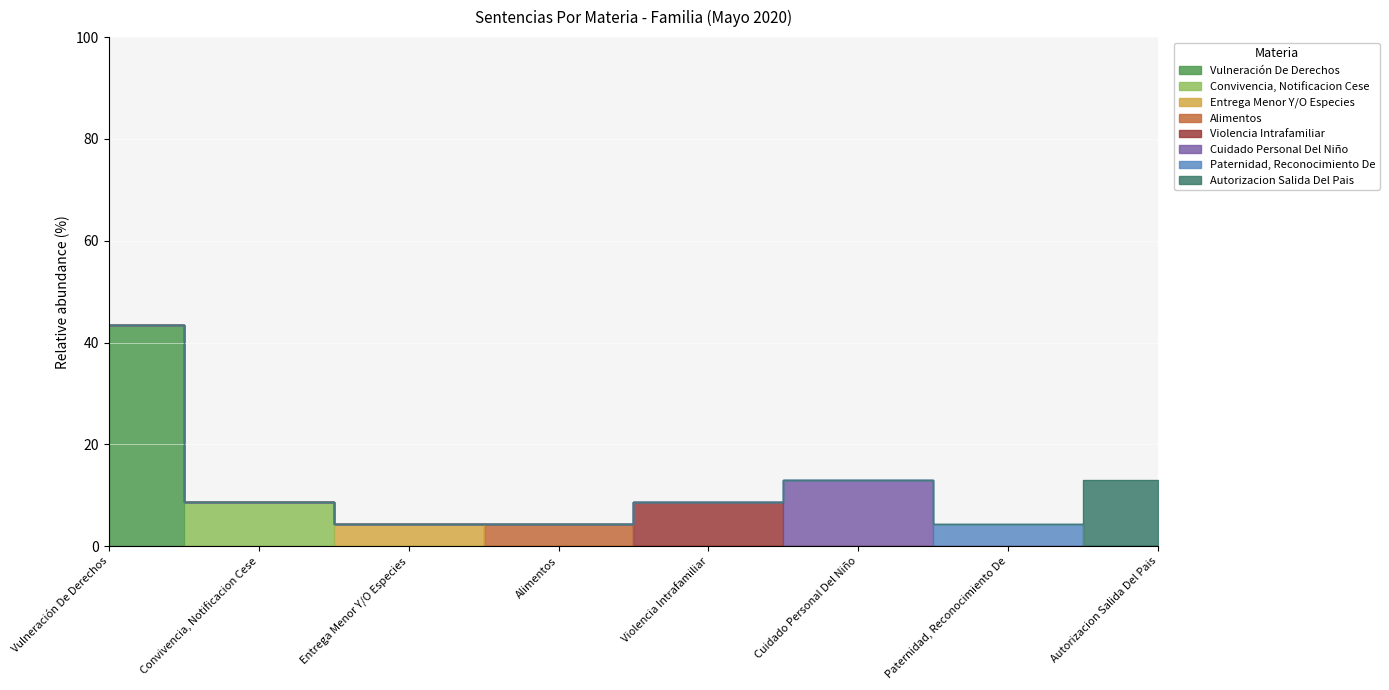

What is the label of the 5th point from the left?

Violencia Intrafamiliar